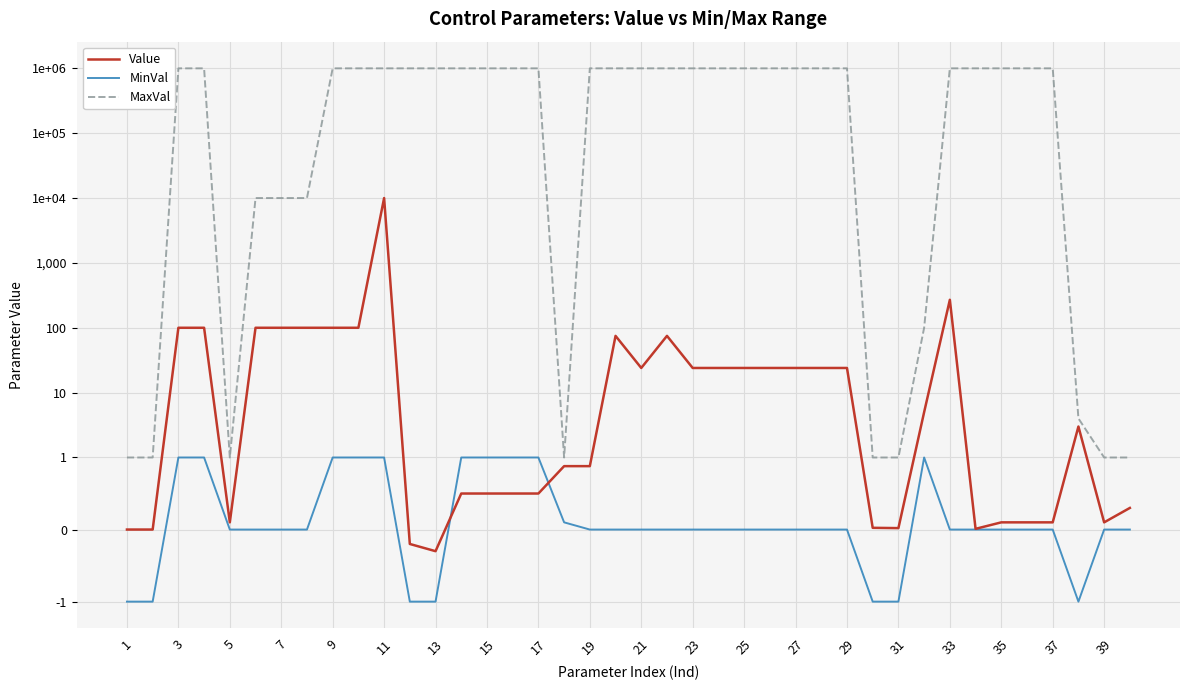

The MinVal series shows -0.5 at 29. True or false?

False